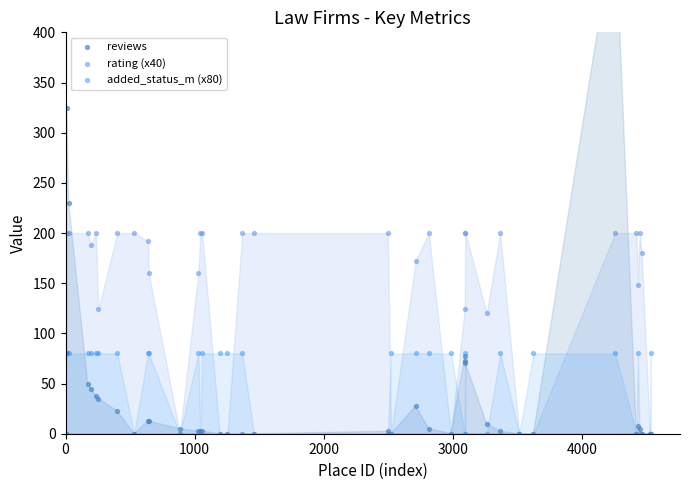

At how many categories does at least one series exceed 347?

1